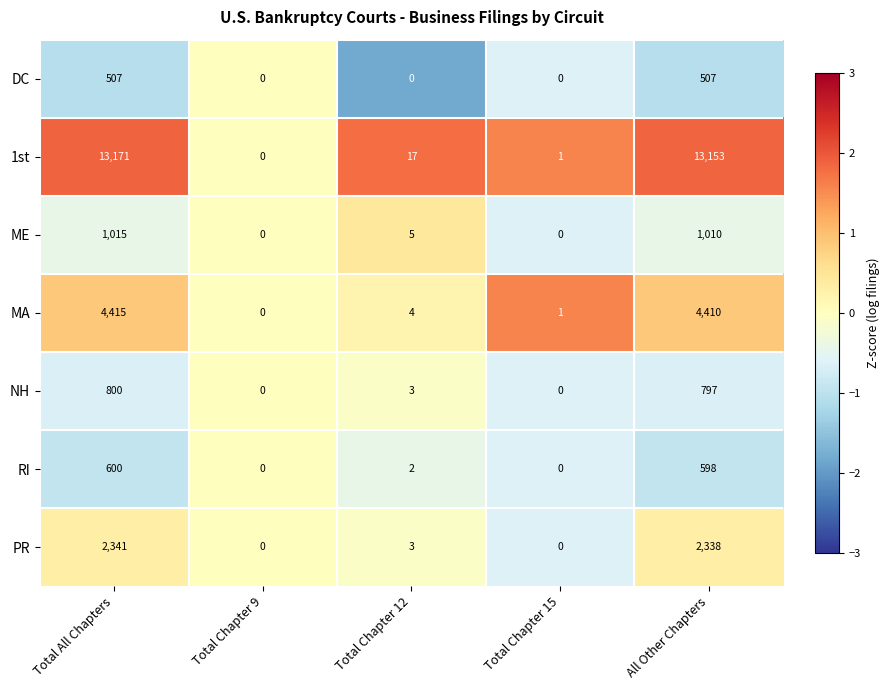

What is the maximum value for PR?

2341